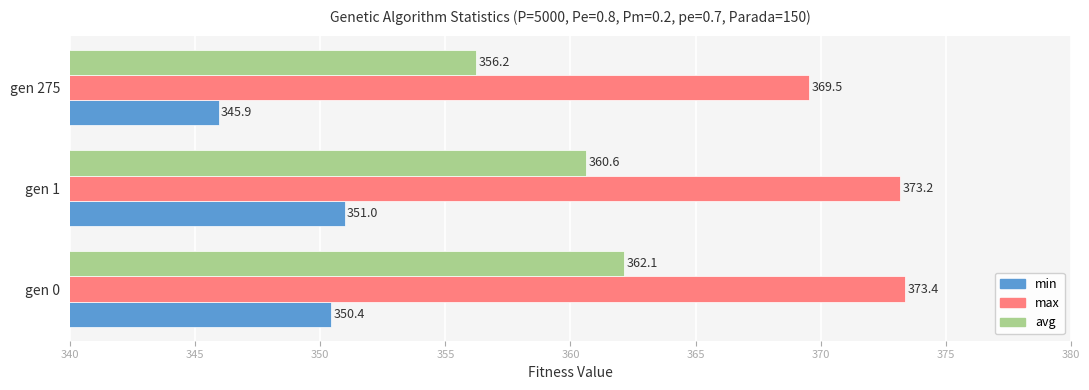

Is the value of max at gen 275 greater than the value of avg at gen 0?

Yes